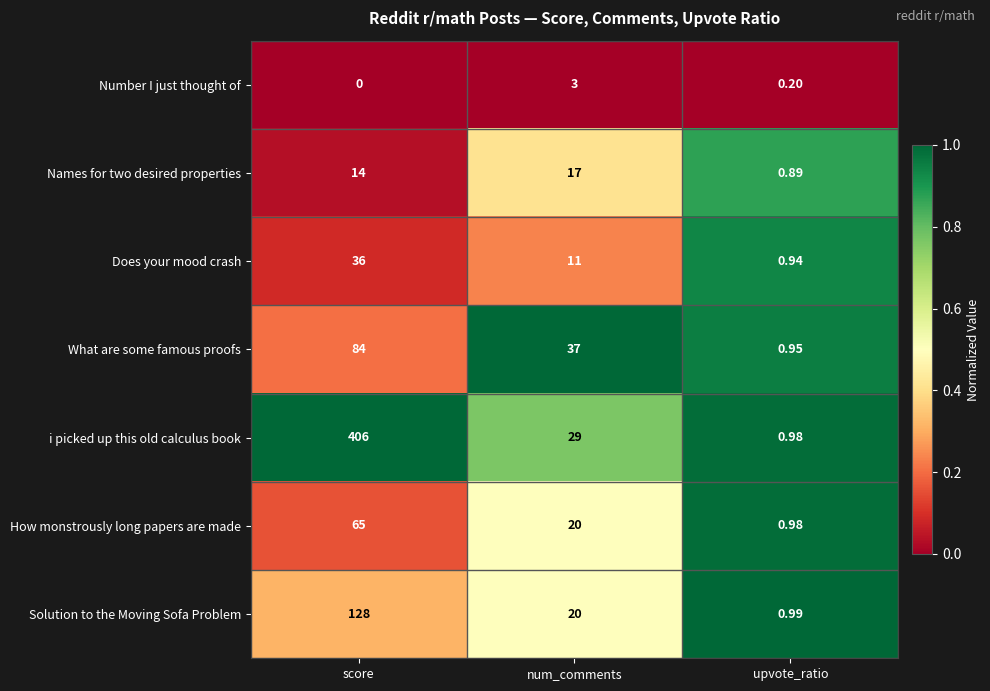

Which series has the widest spread of values?

i picked up this old calculus book